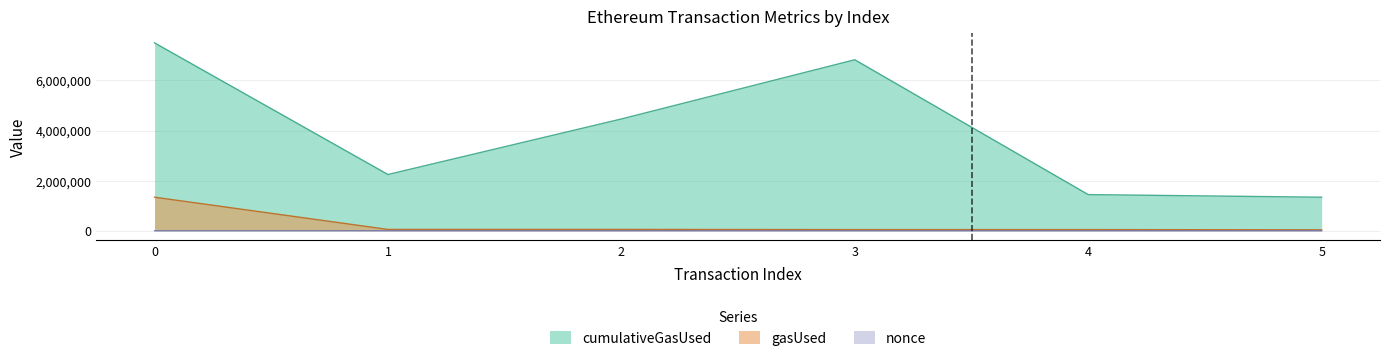

At which label is nonce closest to 322?

2